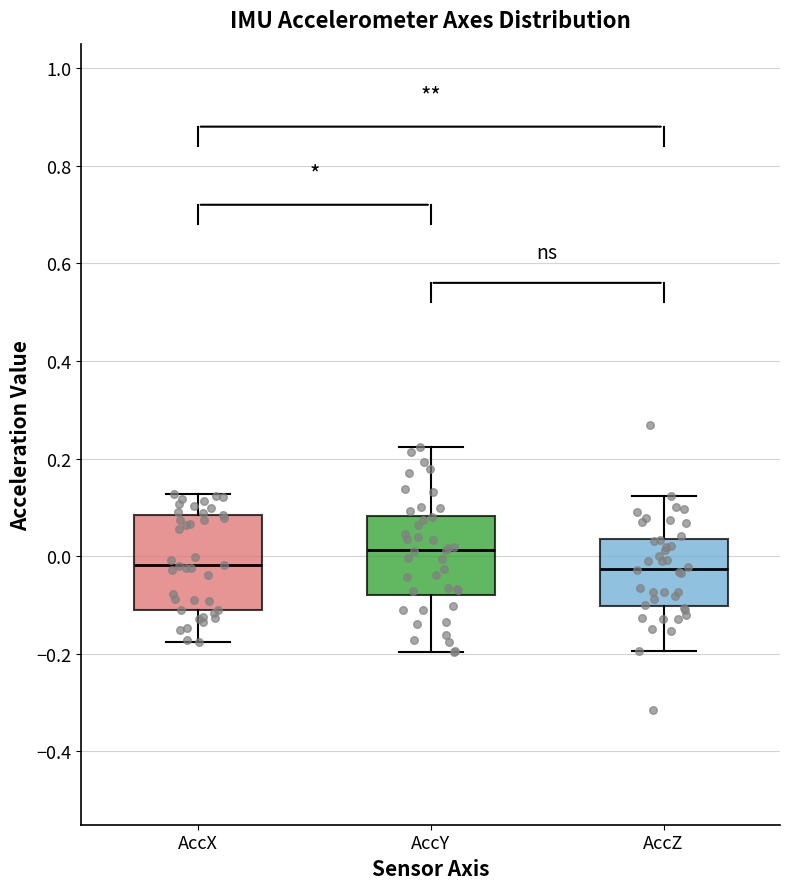

Comparing the boxes themselves (not the whiskers), which one is the tallest?

AccX